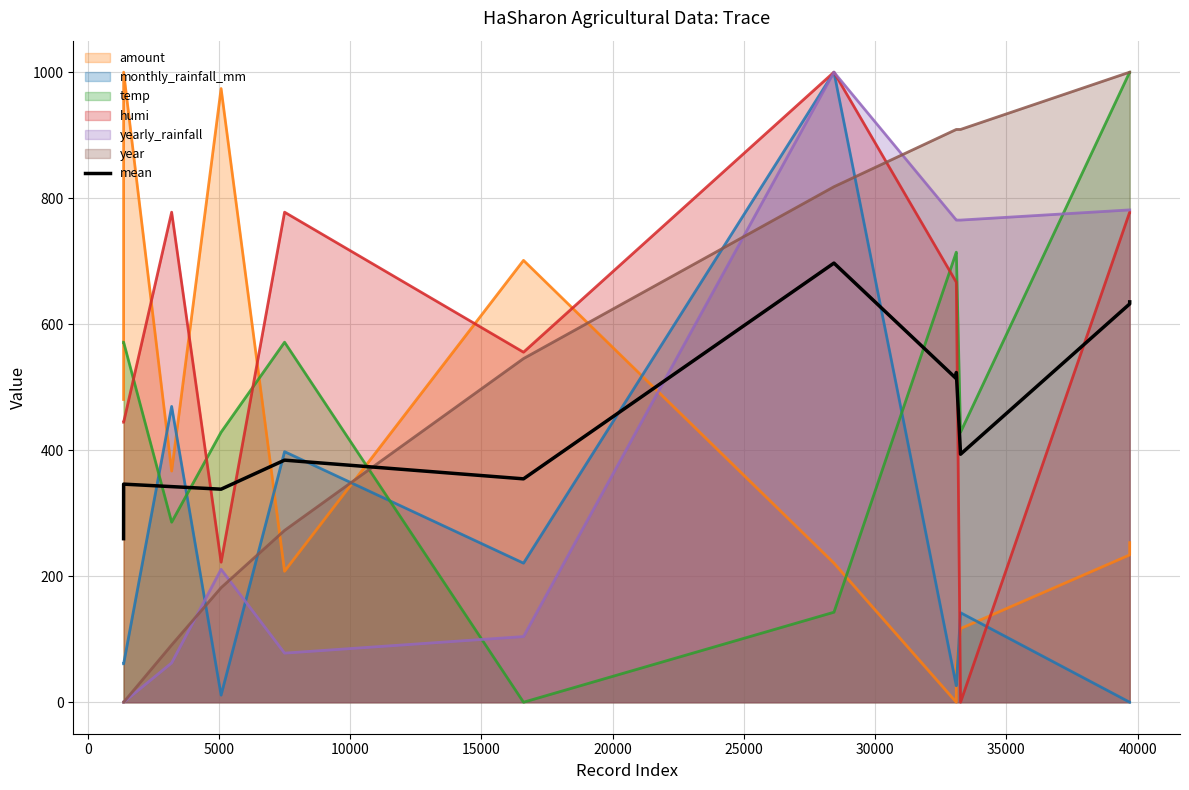

Which series ends up on top after the final intersection of monthly_rainfall_mm and mean?

mean